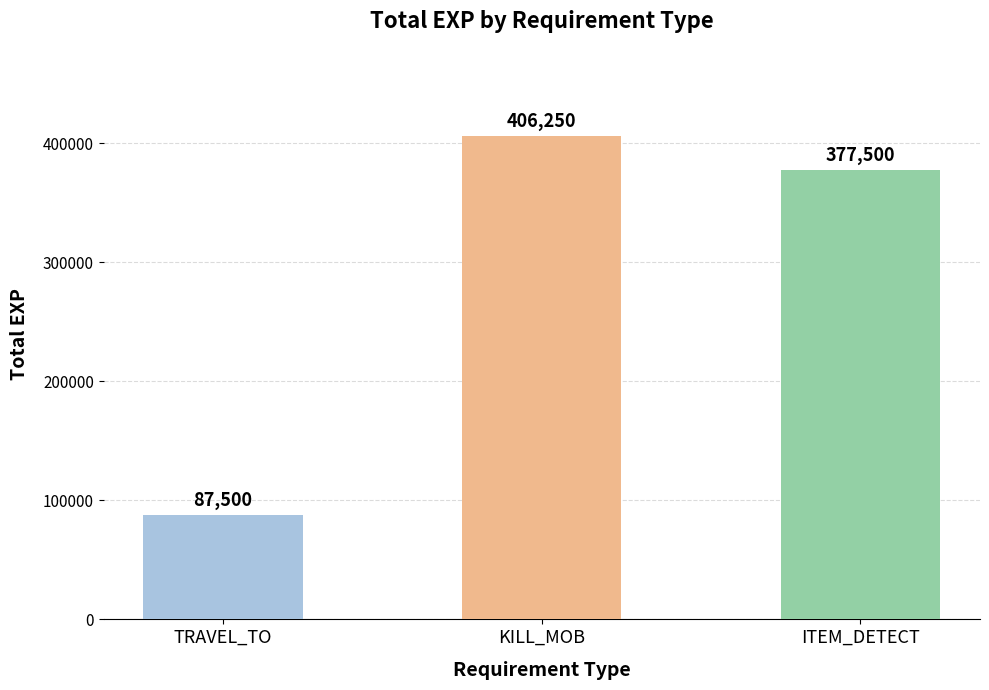

What is the difference between the maximum and minimum values?

318750